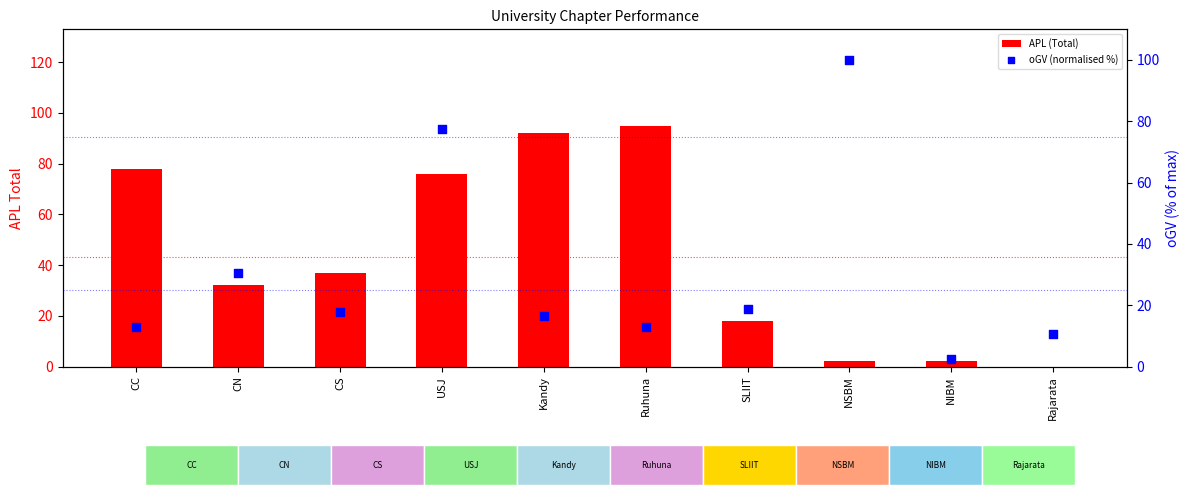

At which category is the sum across all series the highest?

USJ